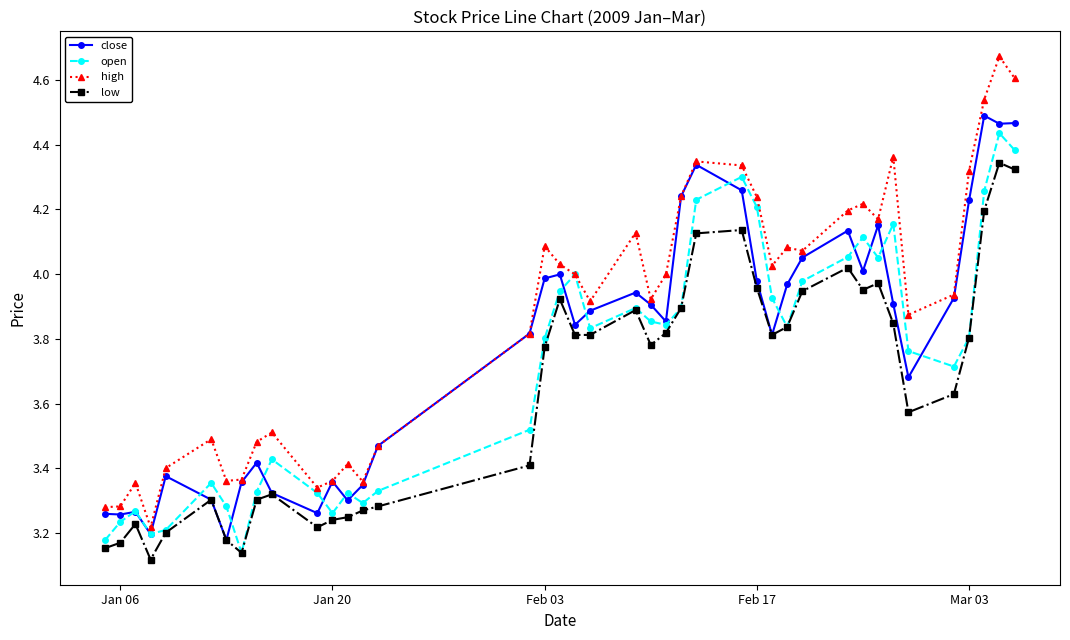

Which series has the largest total across all categories?

high